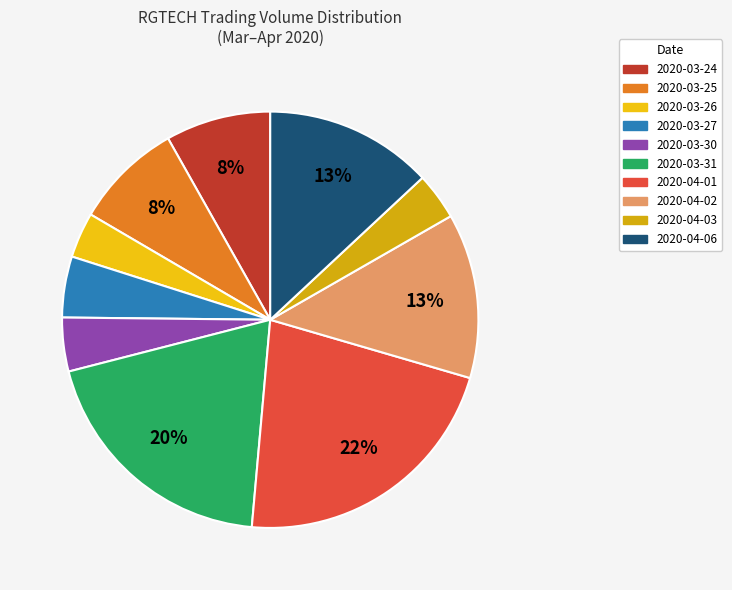

To the nearest percent, what is the combined percentage of 2020-03-24 and 2020-03-30?

12%